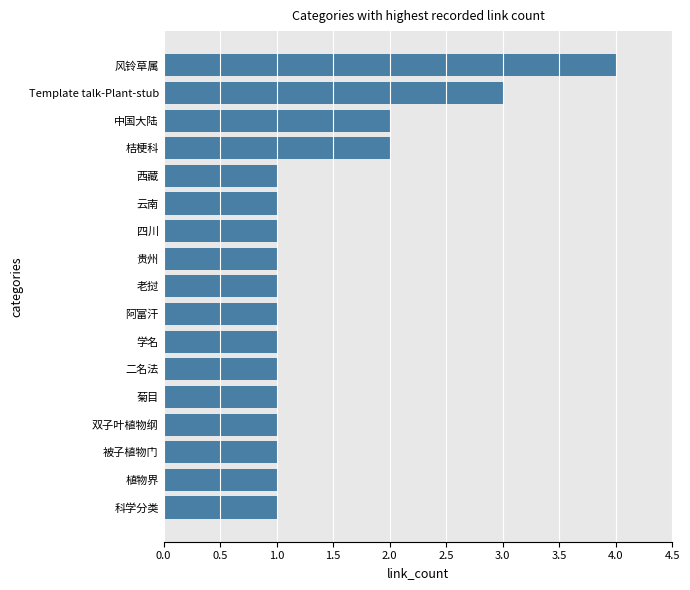

What is the change in value from 阿富汗 to 中国大陆?

+1